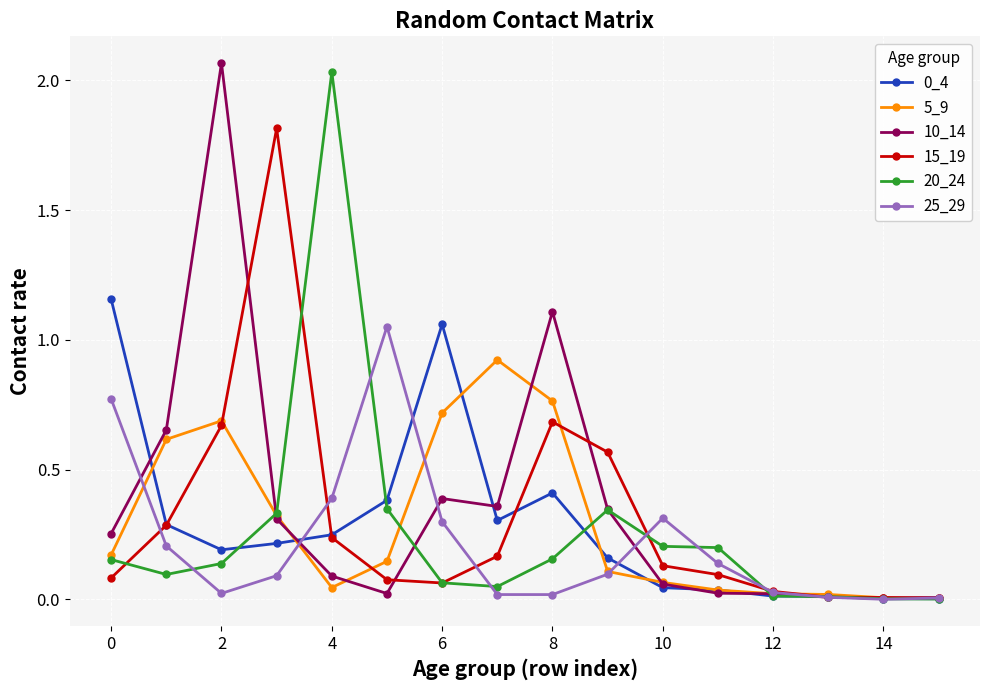

Does the chart have visible grid lines?

Yes